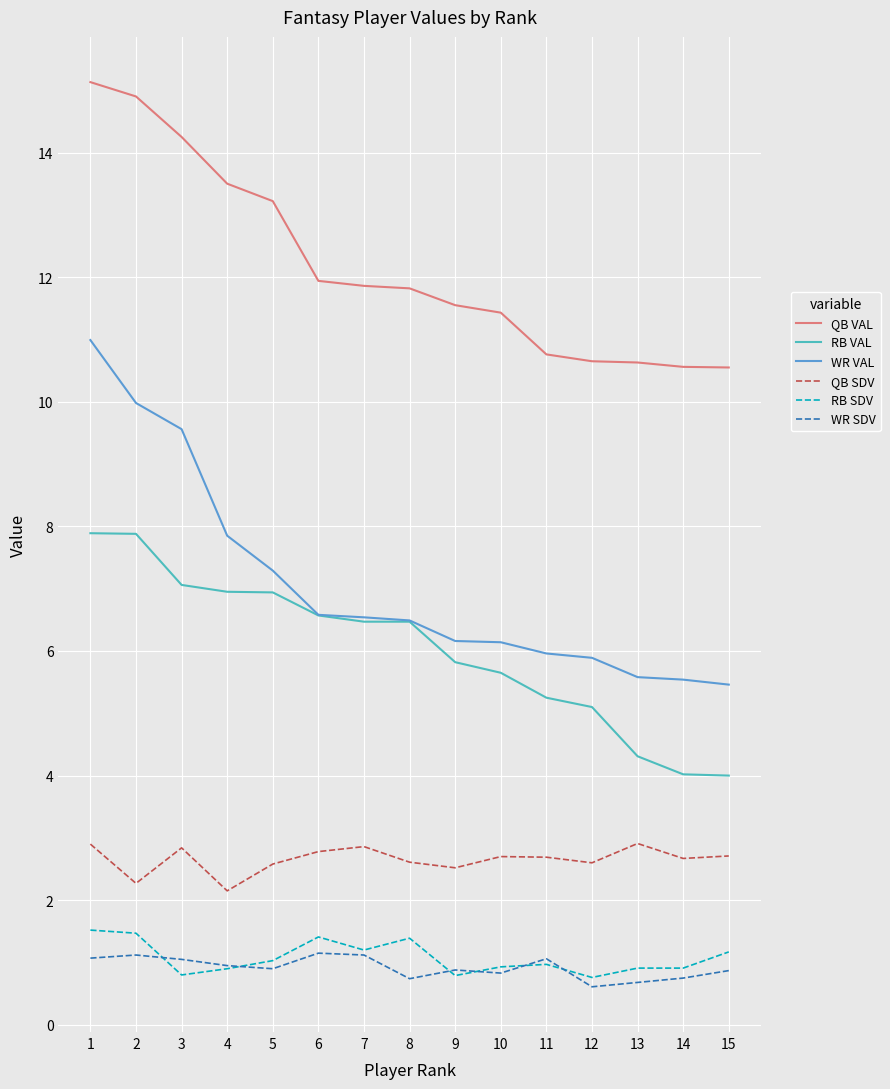

What is the approximate value of RB SDV at 7?

1.2